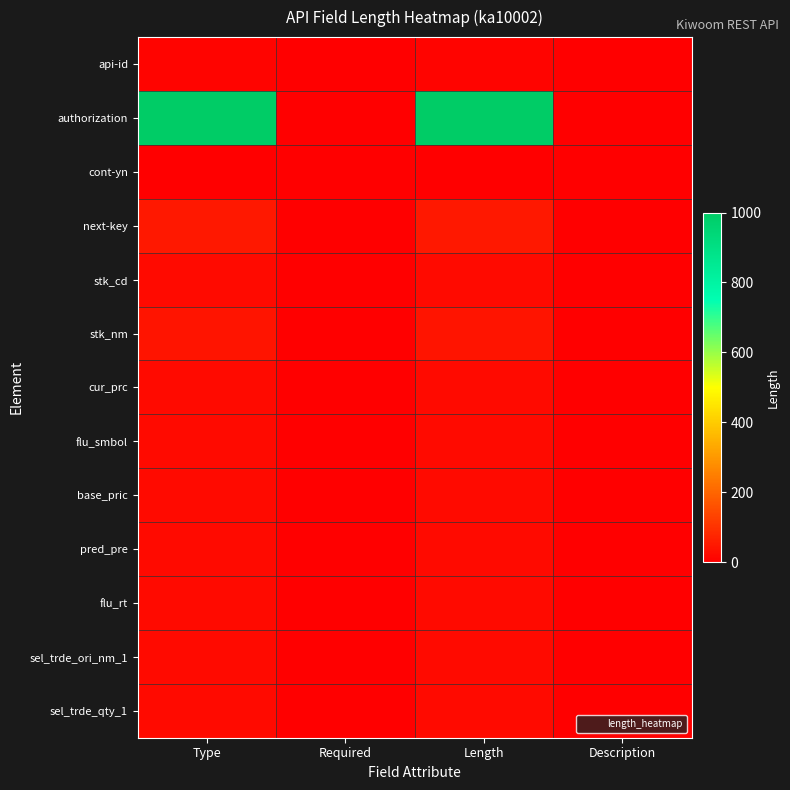

Between Description and Type, which is larger?

Type